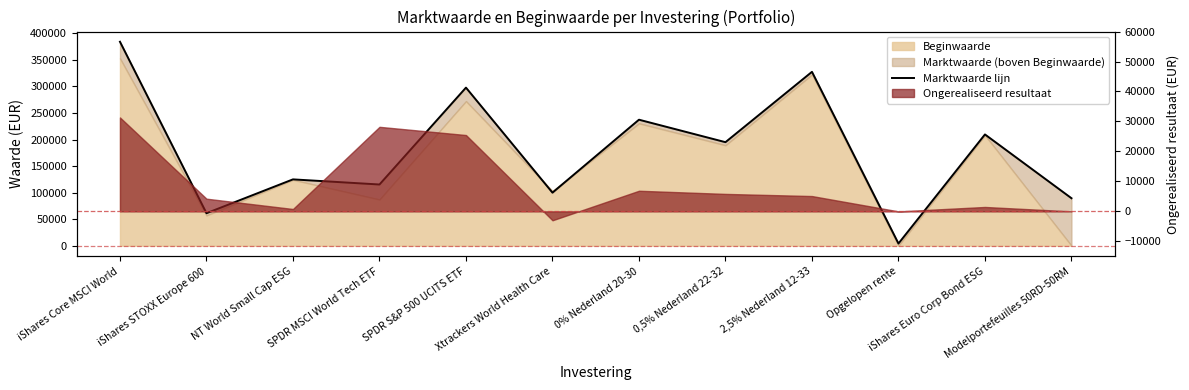

How many interior local peaks (higher than both neighbors) does the data have?

5